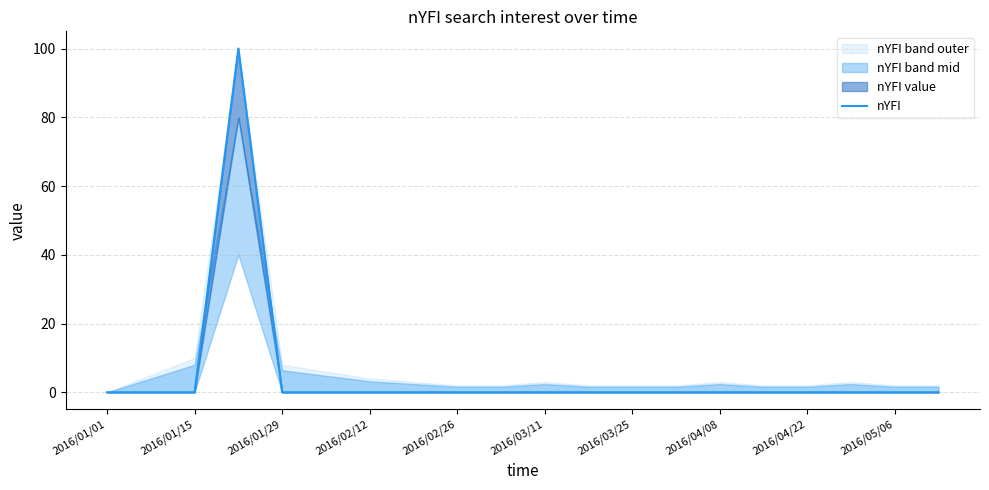

Which label corresponds to the smallest value in the chart?

2016/01/01